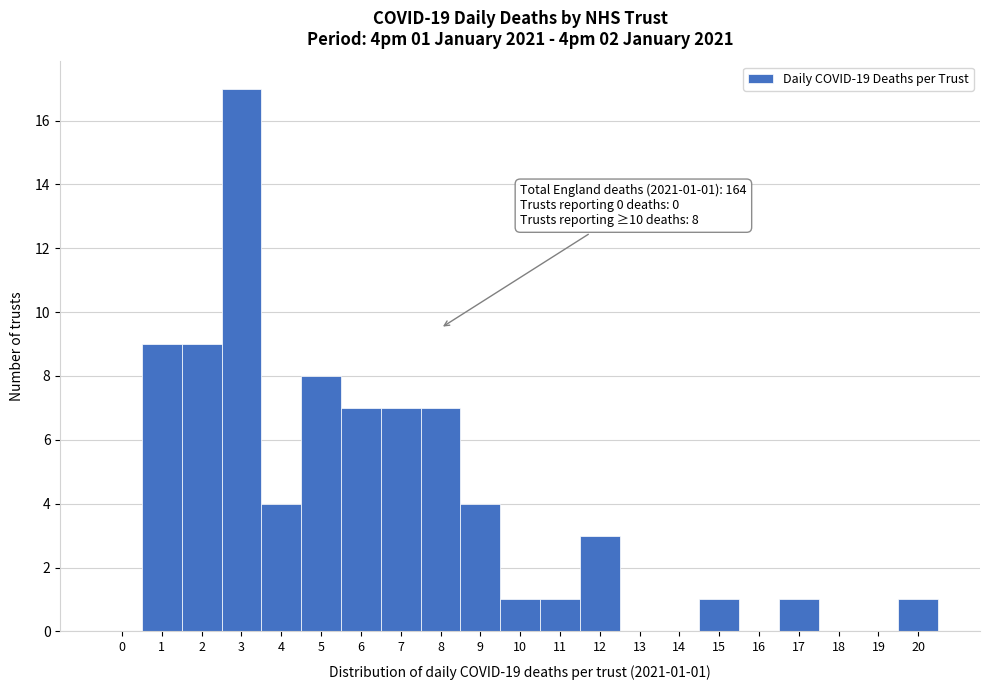

Which range on the x-axis has the tallest bar?

2.5 to 3.5